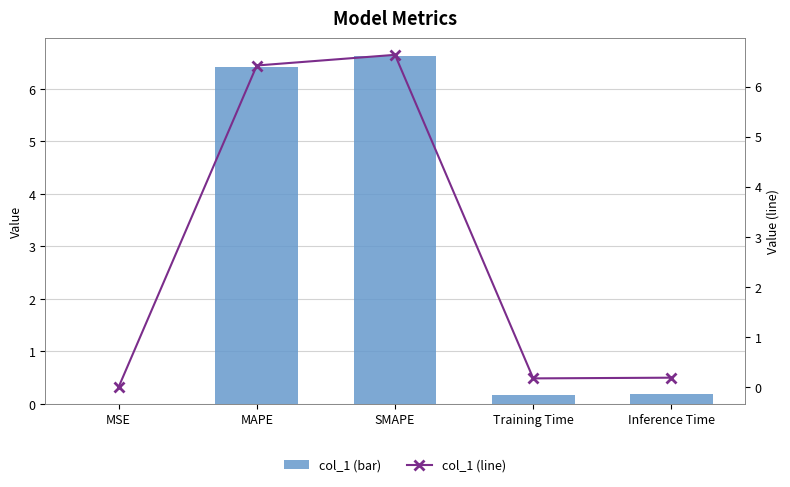

What is the sum of the col_1 (line) values at MAPE and Training Time?

6.6